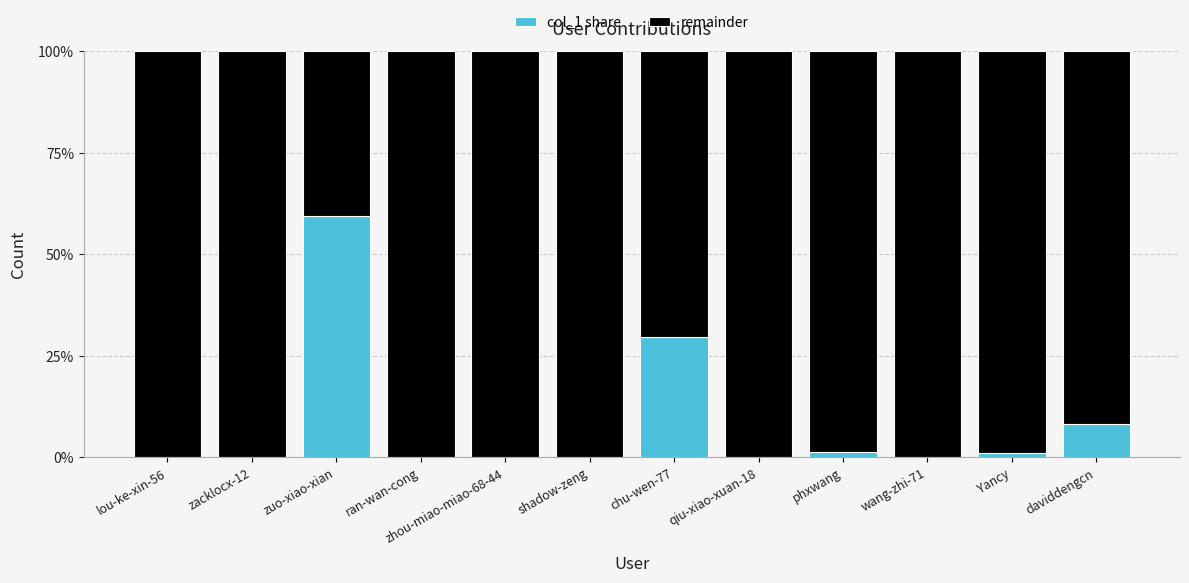

What is the total value across all series at zuo-xiao-xian?

100.0